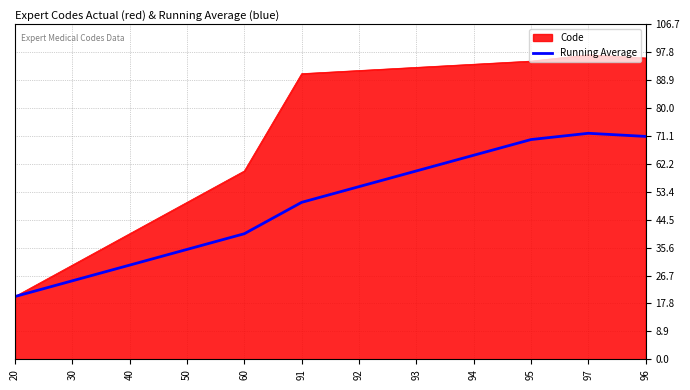

Does the chart have visible grid lines?

Yes